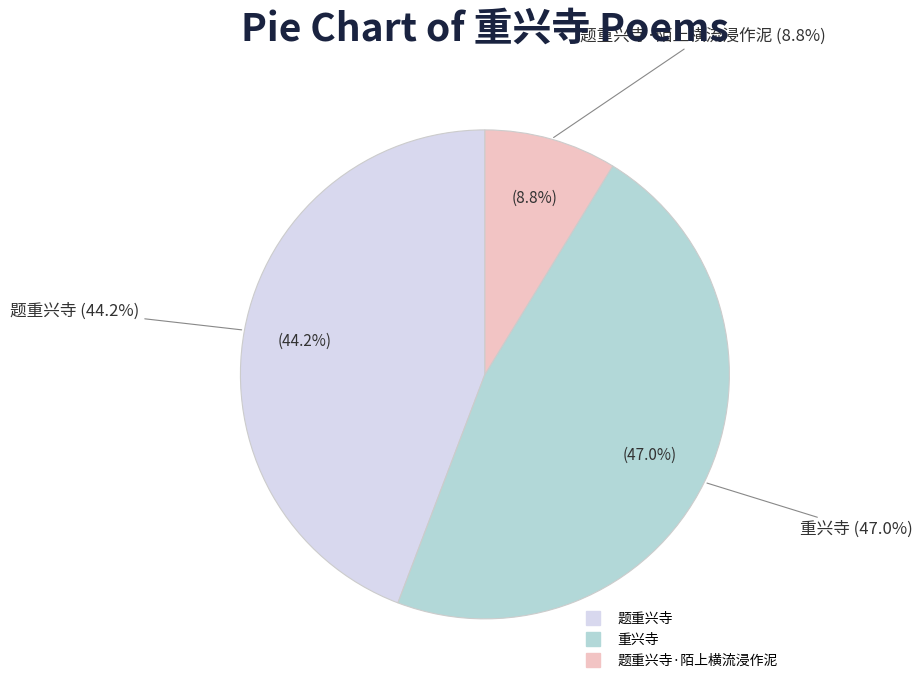

Which has a higher value, 题重兴寺 or 重兴寺?

重兴寺